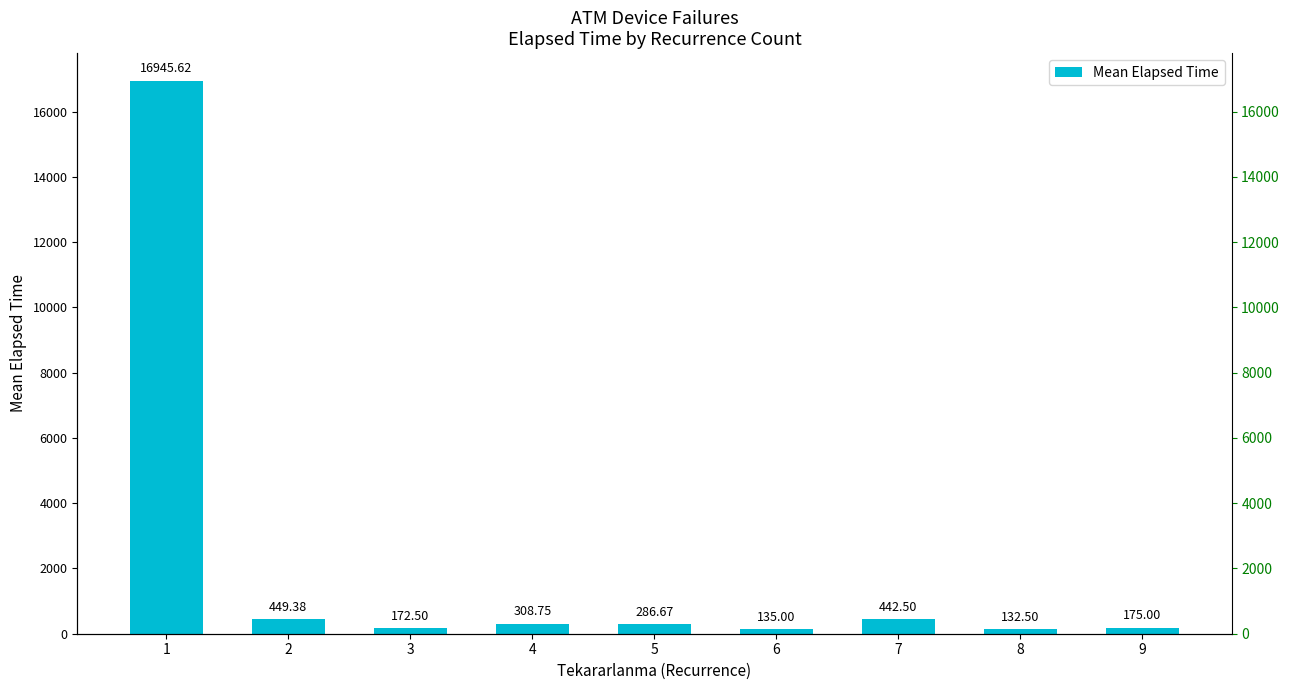

At which label does the data first exceed 286?

1